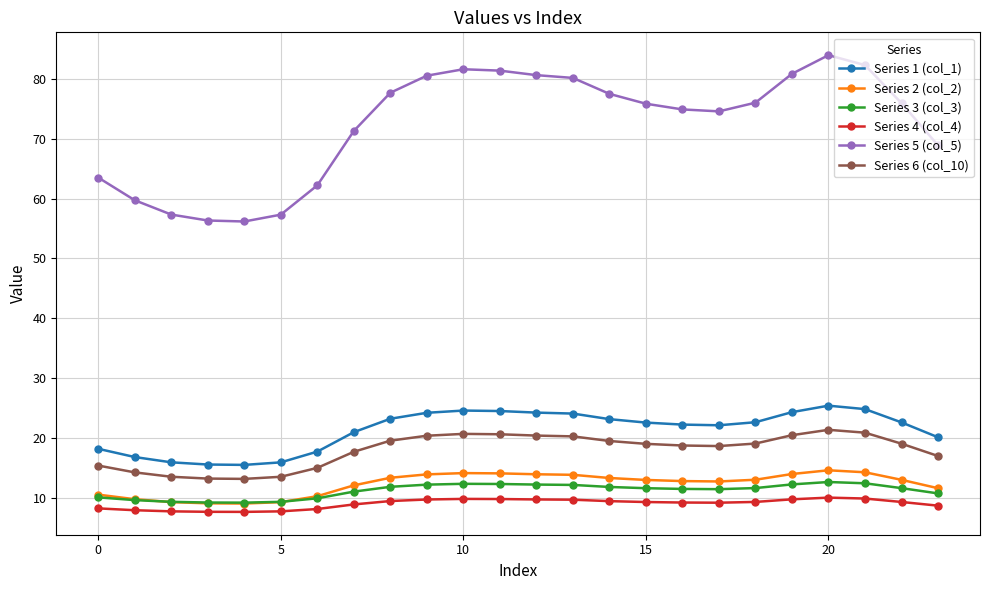

What is the value of the Series 2 (col_2) point at the 19th from the left?

13.1